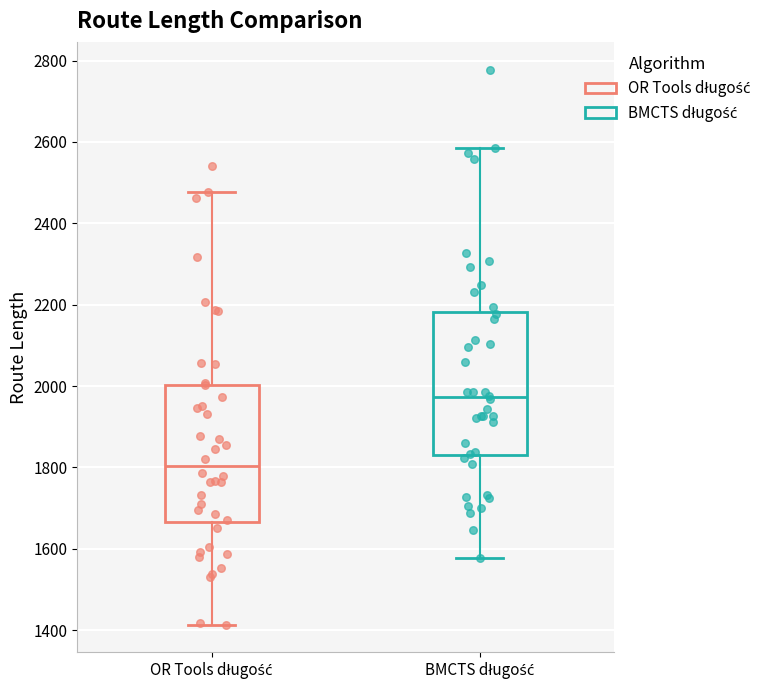

Where does the median line of the box for BMCTS długość sit on the y-axis? The values are not printed on the chart, so give them approximately, as read against the axis.

1980